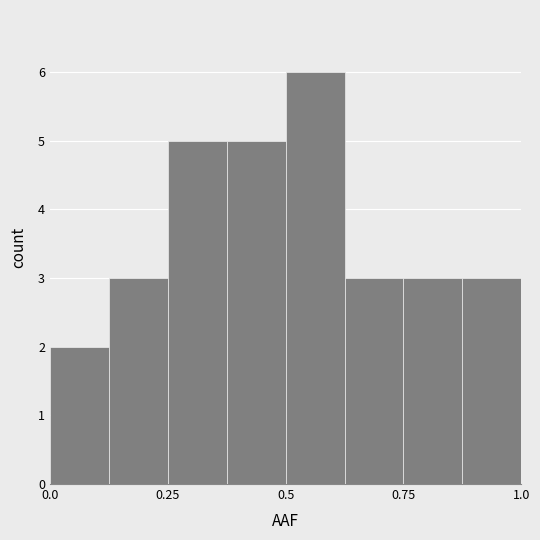

Around what value on the x-axis is the tallest bar? Give the approximate position of its centre, as read against the axis.

0.55